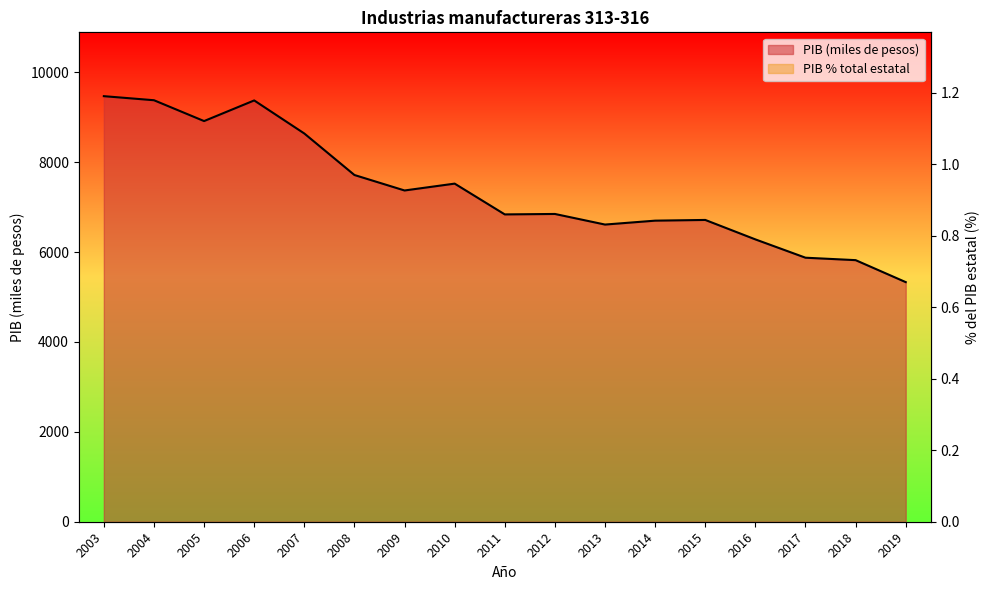

How many values in the PIB (miles de pesos) series exceed 6847?

9